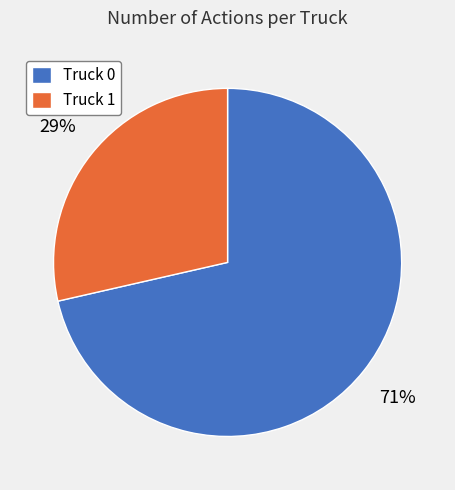

Combined, do Truck 0 and Truck 1 account for over 50%?

Yes